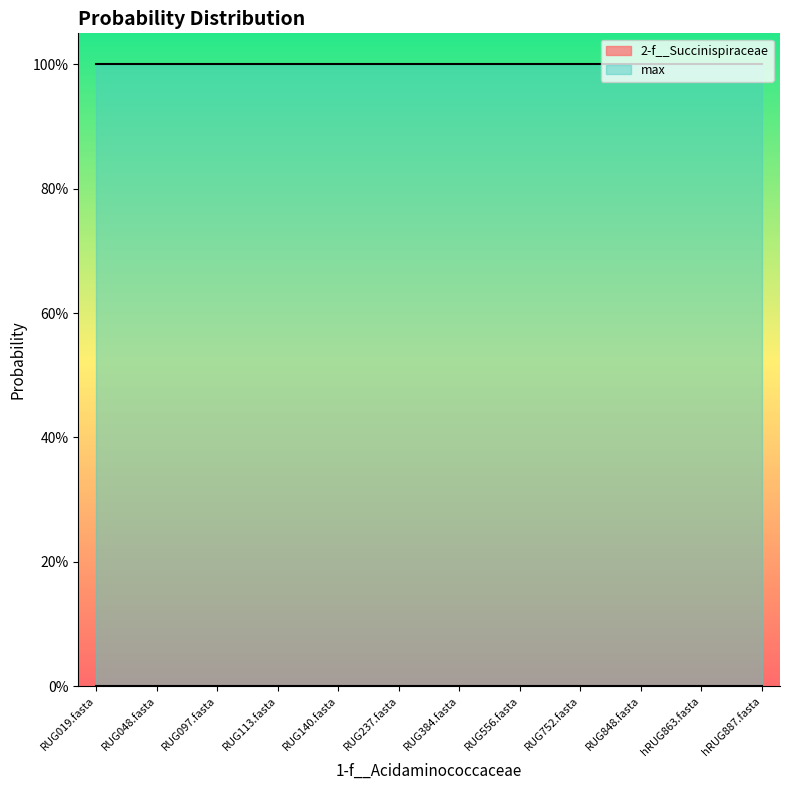

Reading right to left, what are all the values shown in this chart?

2-f__Succinispiraceae: hRUG887.fasta=0.0	hRUG863.fasta=0.0	RUG848.fasta=0.0	RUG752.fasta=0.0	RUG556.fasta=0.0	RUG384.fasta=0.0	RUG237.fasta=0.0	RUG140.fasta=0.0	RUG113.fasta=0.0	RUG097.fasta=0.0	RUG048.fasta=0.0	RUG019.fasta=0.0
max: hRUG887.fasta=1.0	hRUG863.fasta=1.0	RUG848.fasta=1.0	RUG752.fasta=1.0	RUG556.fasta=1.0	RUG384.fasta=1.0	RUG237.fasta=1.0	RUG140.fasta=1.0	RUG113.fasta=1.0	RUG097.fasta=1.0	RUG048.fasta=1.0	RUG019.fasta=1.0